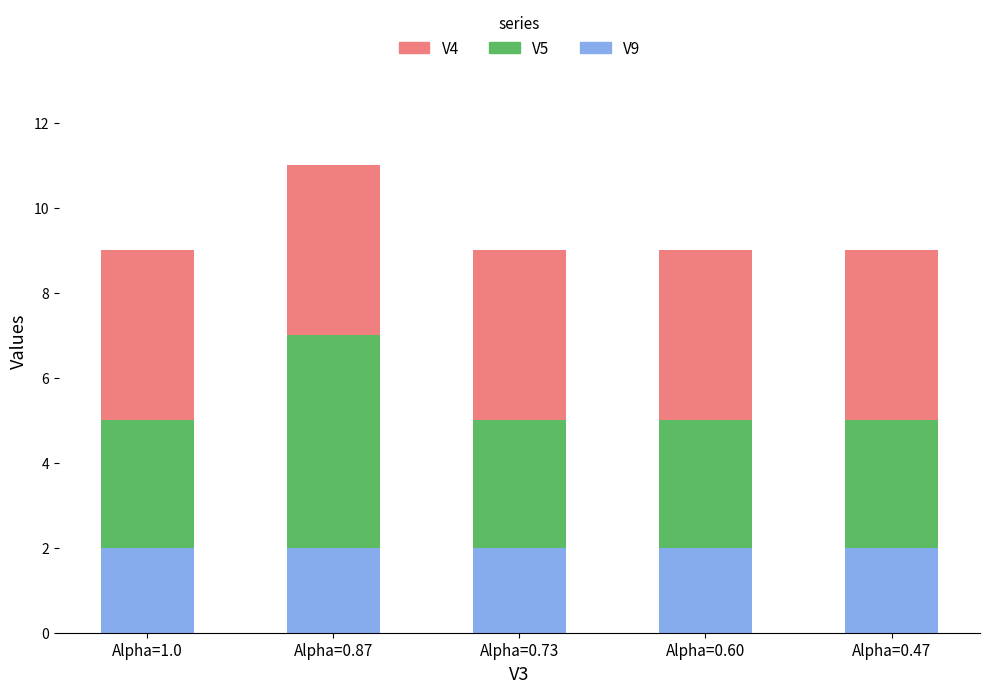

The value of V9 at Alpha=0.87 is 1. True or false?

False